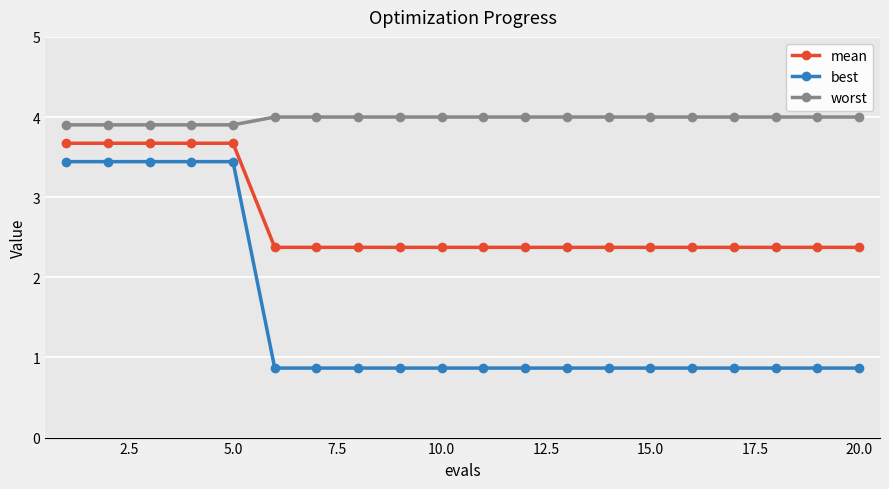

What are all the series names shown in the legend?

mean, best, worst